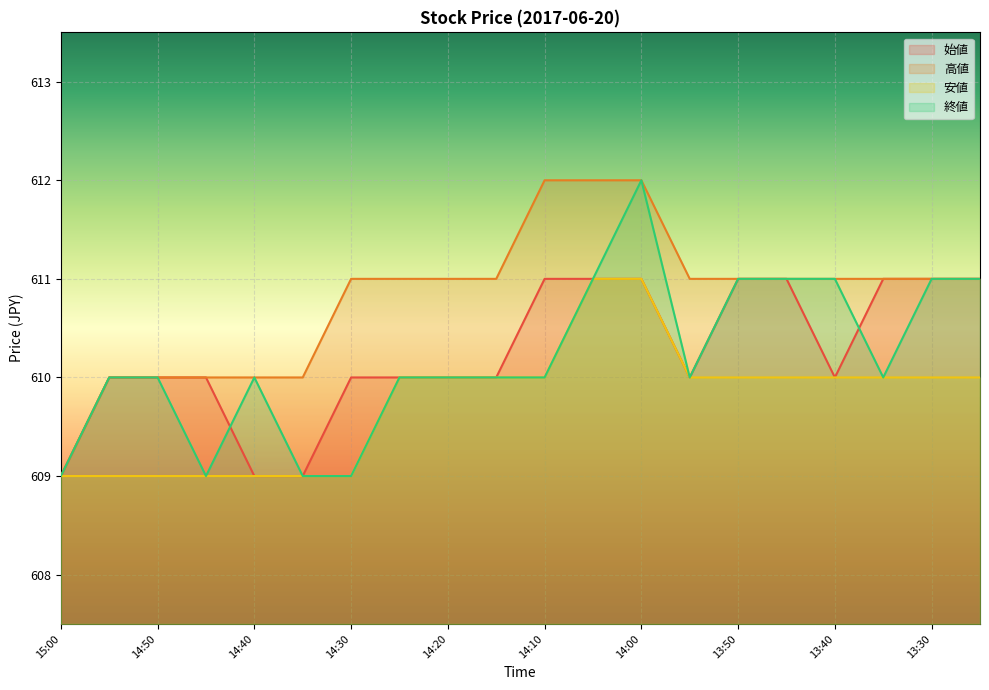

At which category does 始値 reach its first local valley?

13:55